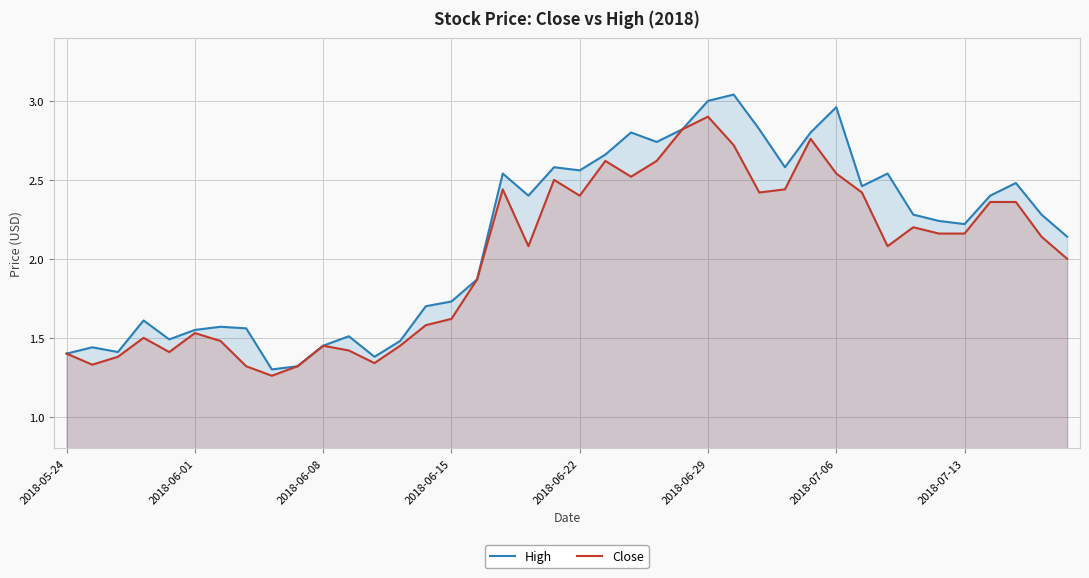

Which series has the widest spread of values?

High